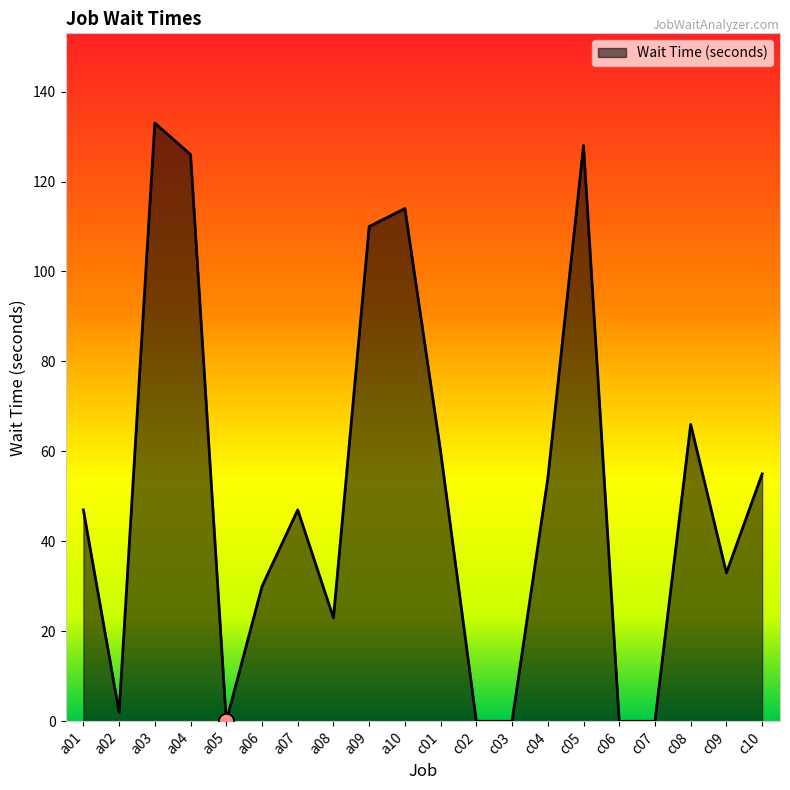

Which has a higher value, a07 or a05?

a07